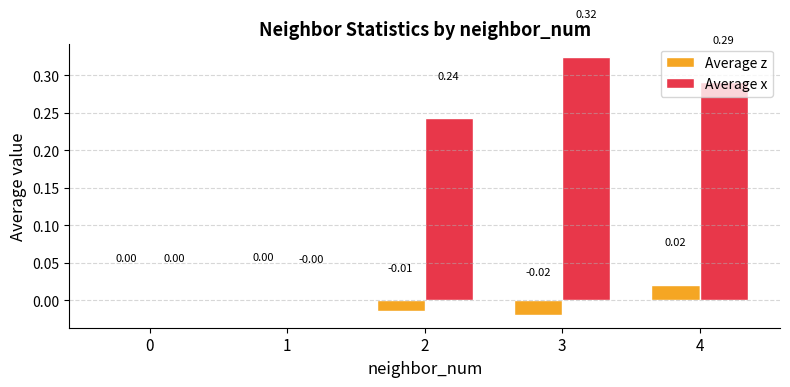

Which series changed the most between 1 and 2?

Average x